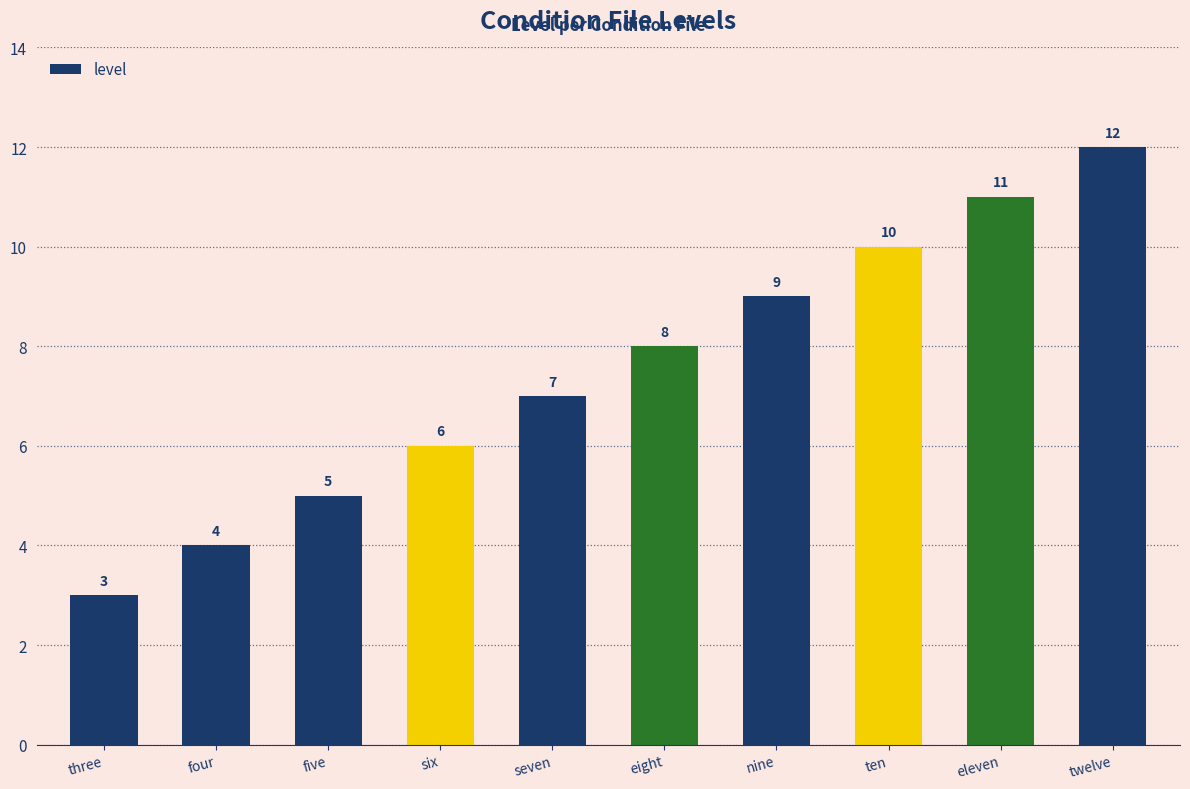

What value does the data have at ten?

10